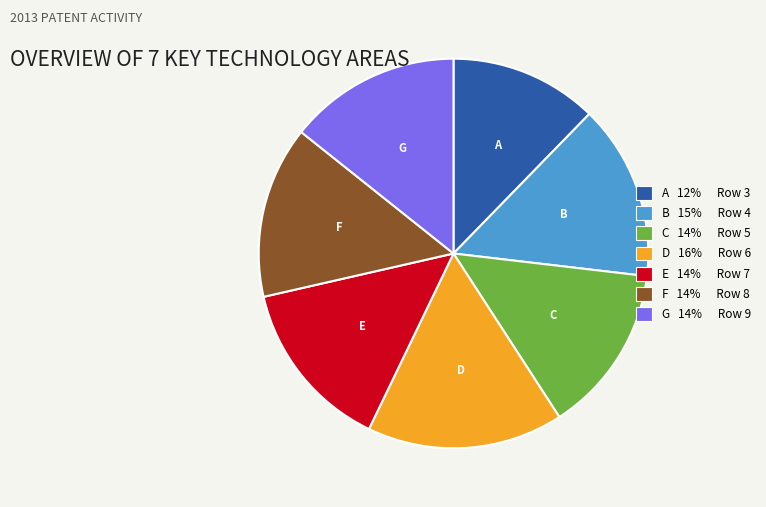

Does any single category account for the majority?

No